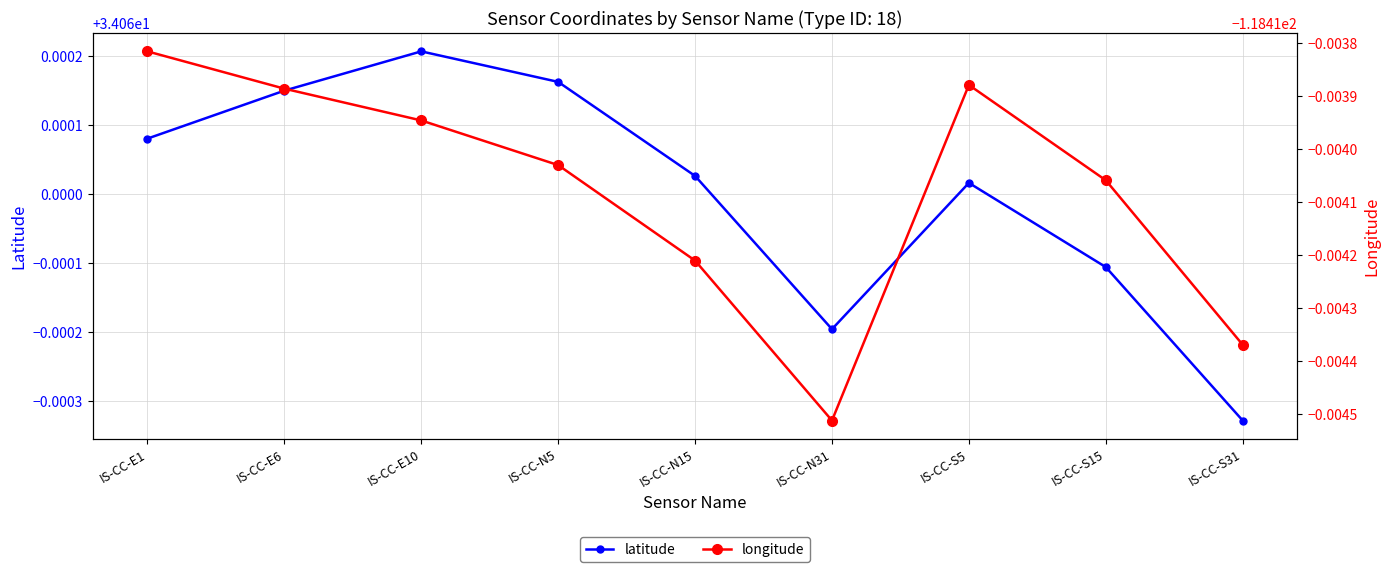

In latitude, how many points are lower than both neighbors (excluding endpoints)?

1